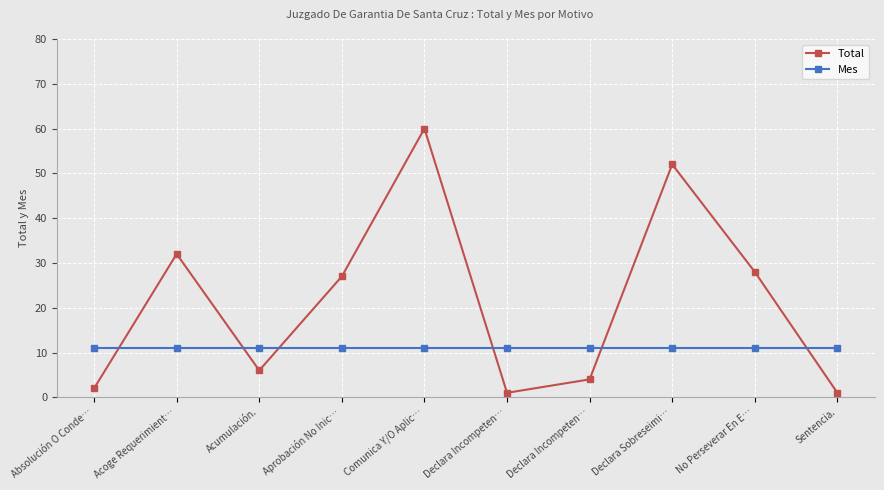

What is the maximum value for Total?

60